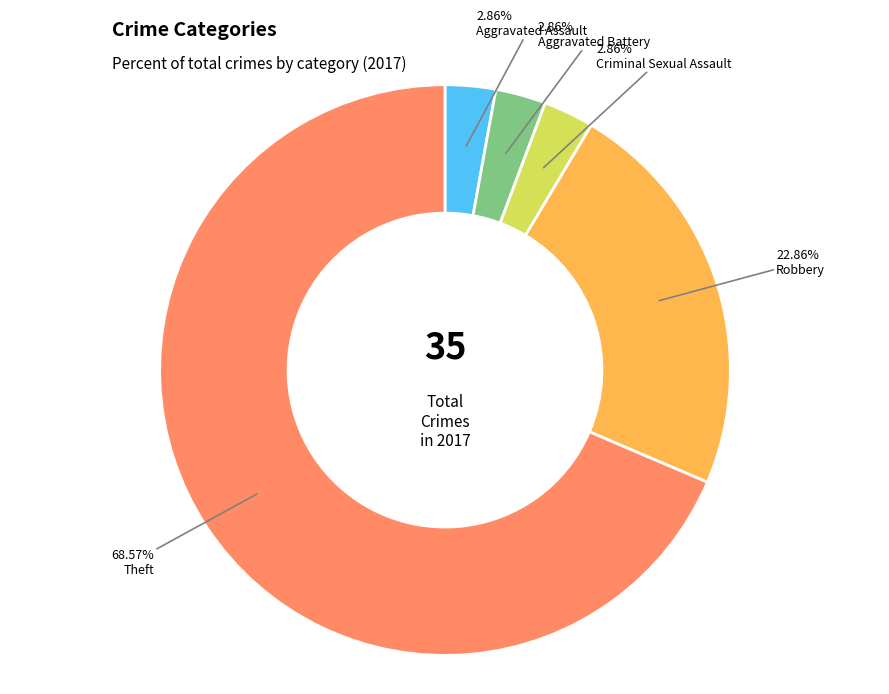

Is there any slice that represents more than half of the pie?

Yes